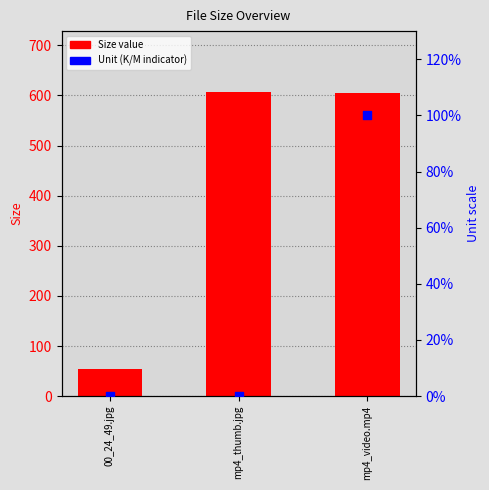

At how many categories does at least one series exceed 435?

2